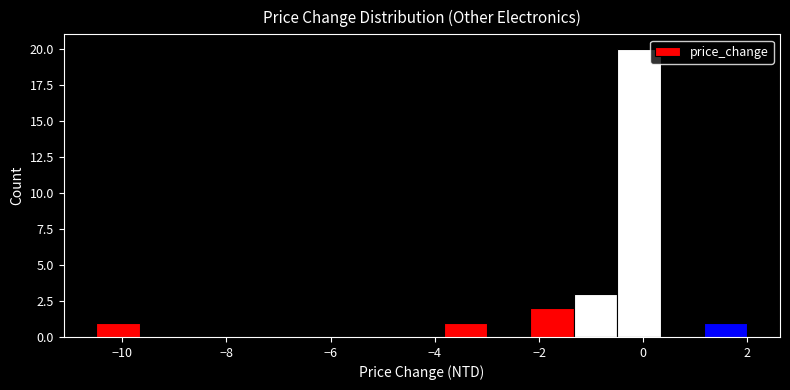

Reading left to right, transcribe this chart: for each bar, give the range it covers on the x-axis and its height. Neither the bar edges nor the heights are printed on the chart, so give them approximately, as read against the axes.

-10.4 to -9.6: 1
-9.6 to -8.8: 0
-8.8 to -8.0: 0
-8.0 to -7.2: 0
-7.2 to -6.4: 0
-6.4 to -5.4: 0
-5.4 to -4.6: 0
-4.6 to -3.8: 0
-3.8 to -3.0: 1
-3.0 to -2.2: 0
-2.2 to -1.4: 2
-1.4 to -0.4: 3
-0.4 to 0.4: 20
0.4 to 1.2: 0
1.2 to 2.0: 1